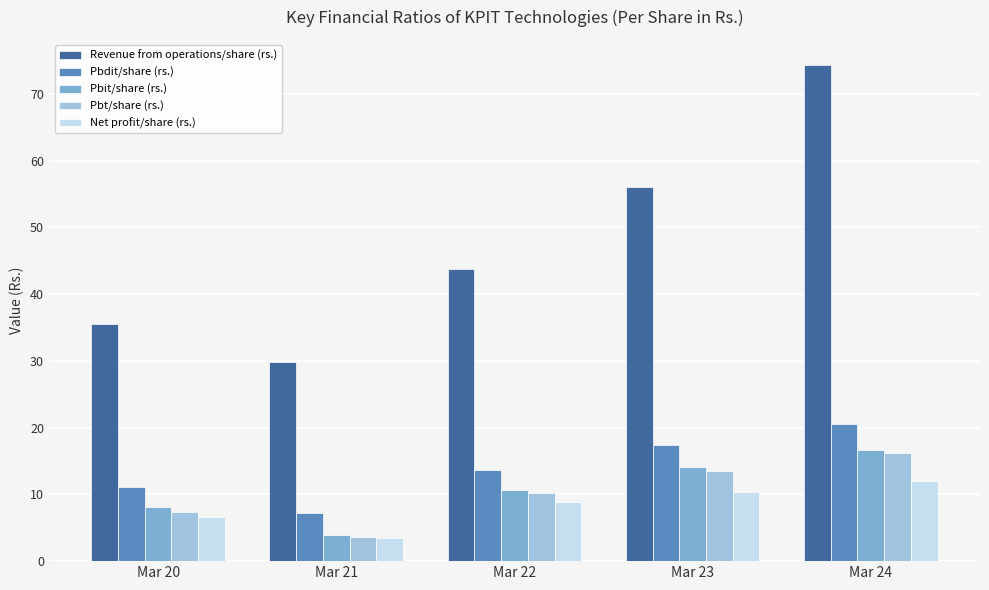

List the labels in order of Pbit/share (rs.) value, largest first.

Mar 24, Mar 23, Mar 22, Mar 20, Mar 21